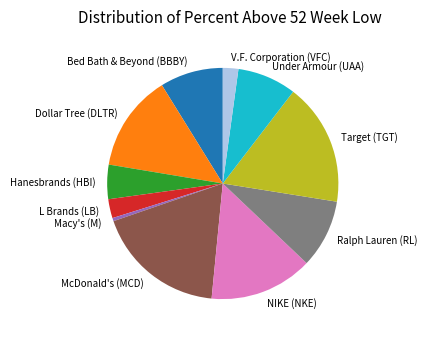

Does Macy's (M) account for over 50% of the chart?

No